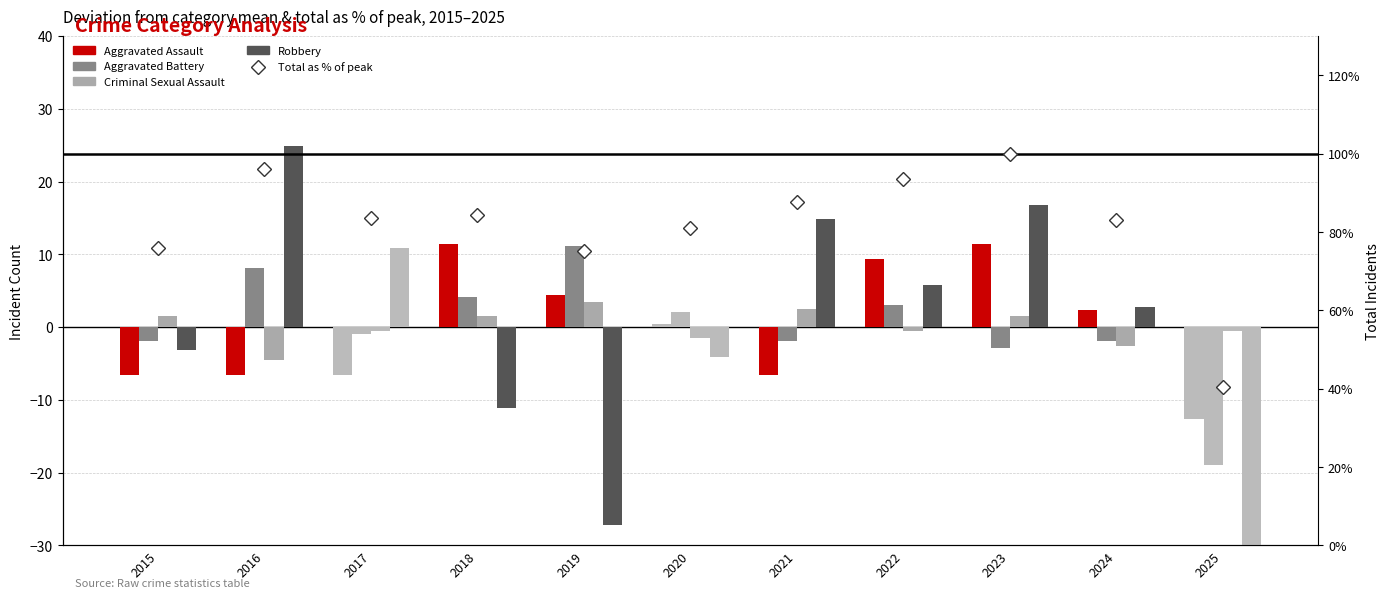

Reading left to right, transcribe all the data shown in this chart.

Aggravated Assault: -6.6	-6.6	-6.6	11.4	4.4	0.4	-6.6	9.4	11.4	2.4	-12.6
Aggravated Battery: -1.9	8.1	-0.9	4.1	11.1	2.1	-1.9	3.1	-2.9	-1.9	-18.9
Criminal Sexual Assault: 1.5	-4.5	-0.5	1.5	3.5	-1.5	2.5	-0.5	1.5	-2.5	-0.5
Robbery: -3.2	24.8	10.8	-11.2	-27.2	-4.2	14.8	5.8	16.8	2.8	-30.2
Total as % of peak: 75.8	96.1	83.7	84.3	75.2	81.0	87.6	93.5	100.0	83.0	40.5